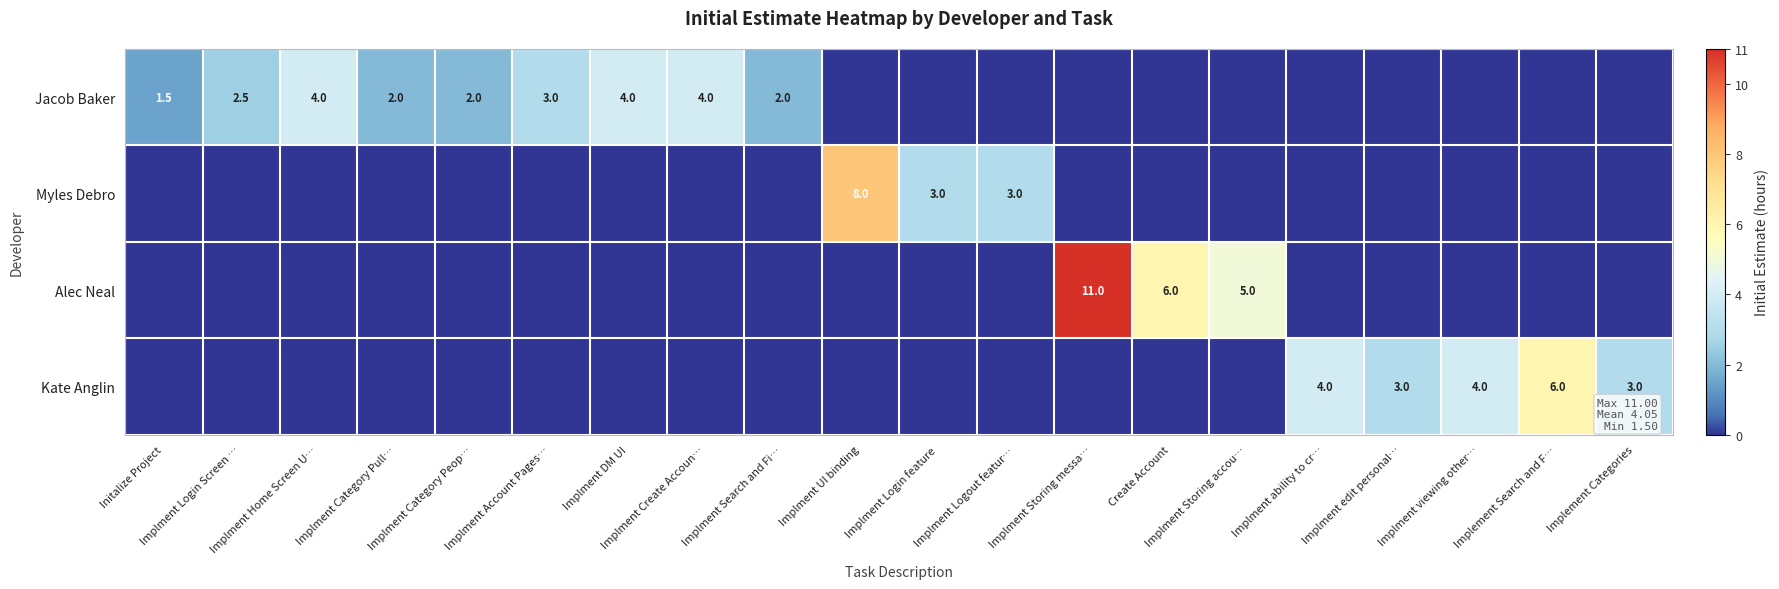

Between Implment Account Pages… and Implment UI binding, which series saw the biggest shift?

Myles Debro